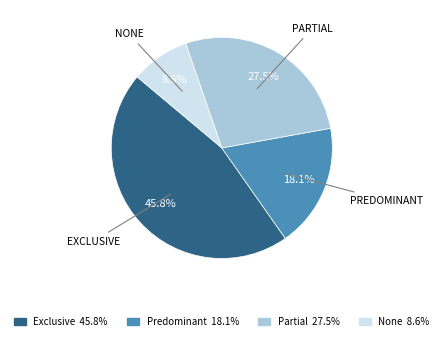

Does any single category account for the majority?

No